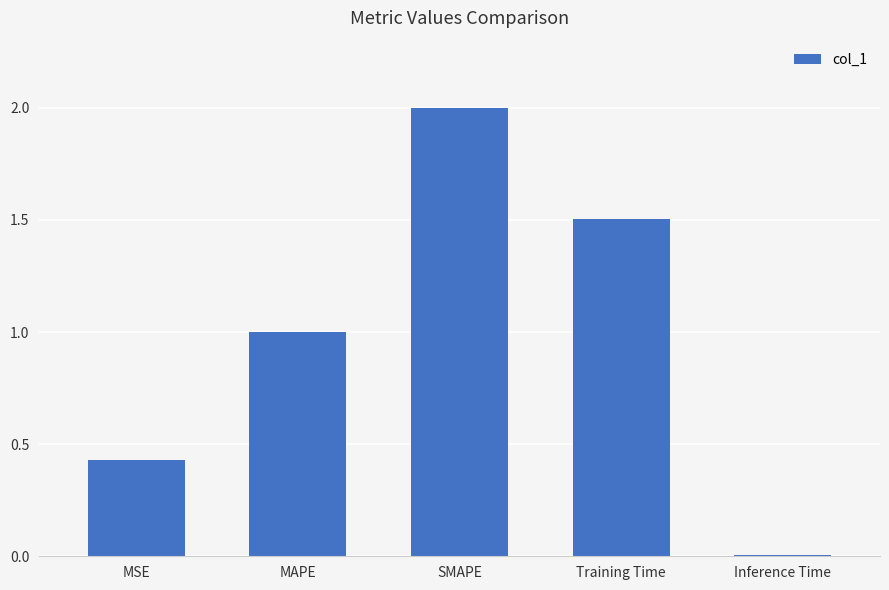

How many bars are there in total?

5